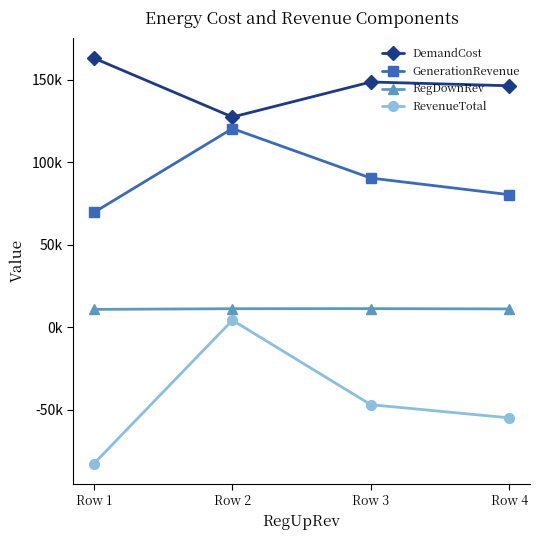

True or false: RevenueTotal and DemandCost cross at least once.

False